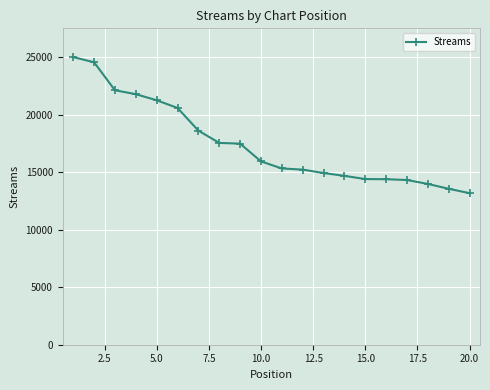

What is the value of the 3rd point from the left?

22126